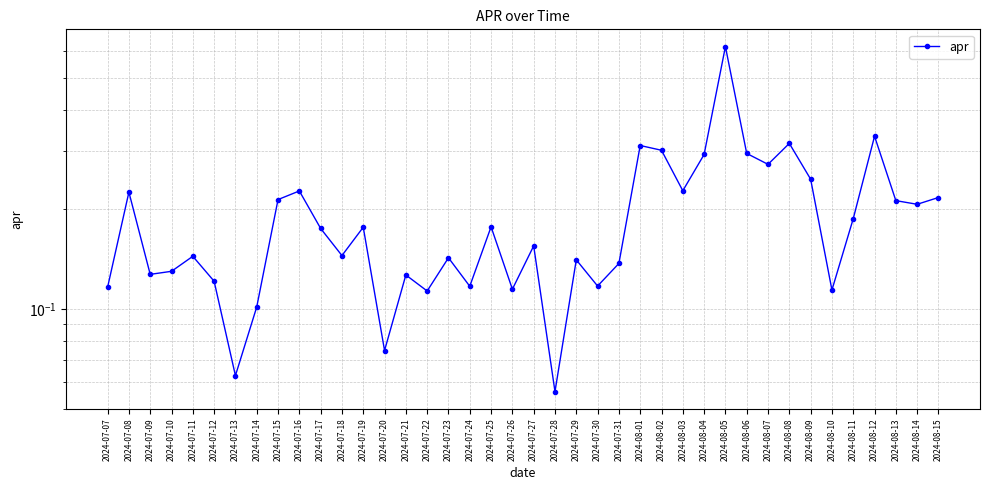

At which category does the chart reach its minimum across all series?

2024-07-28